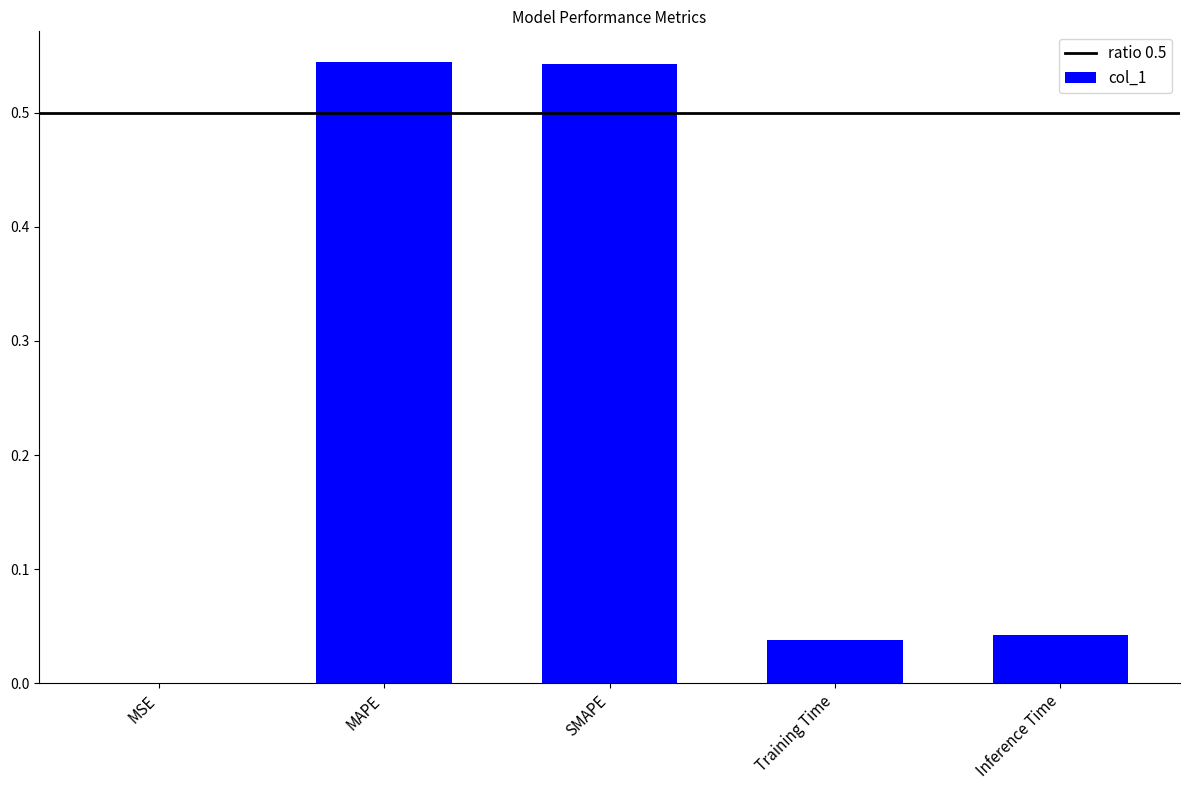

Between MAPE and Training Time, which is larger?

MAPE